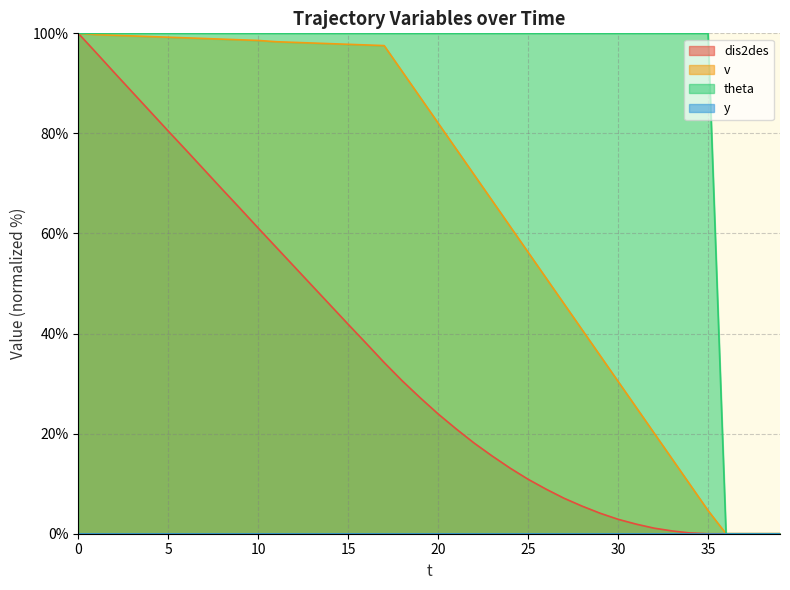

At how many categories does at least one series exceed 55?

36